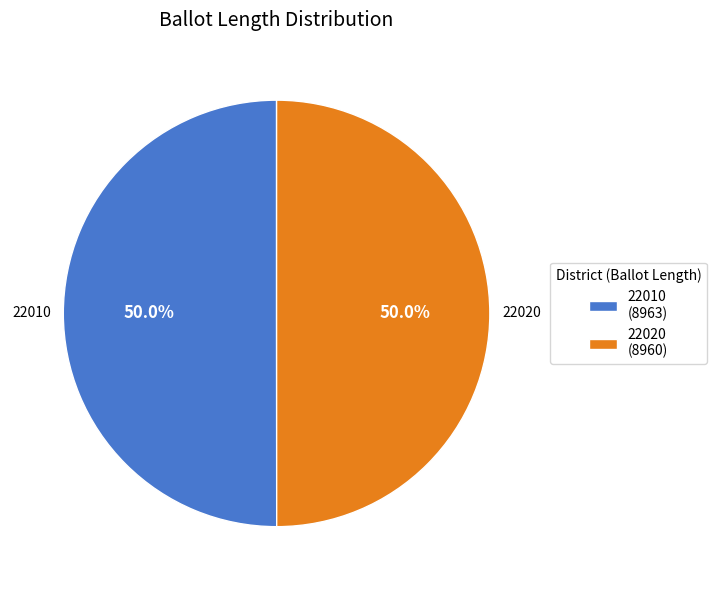

Is the sum of 22020 (8960) and 22010 (8963) greater than half?

Yes